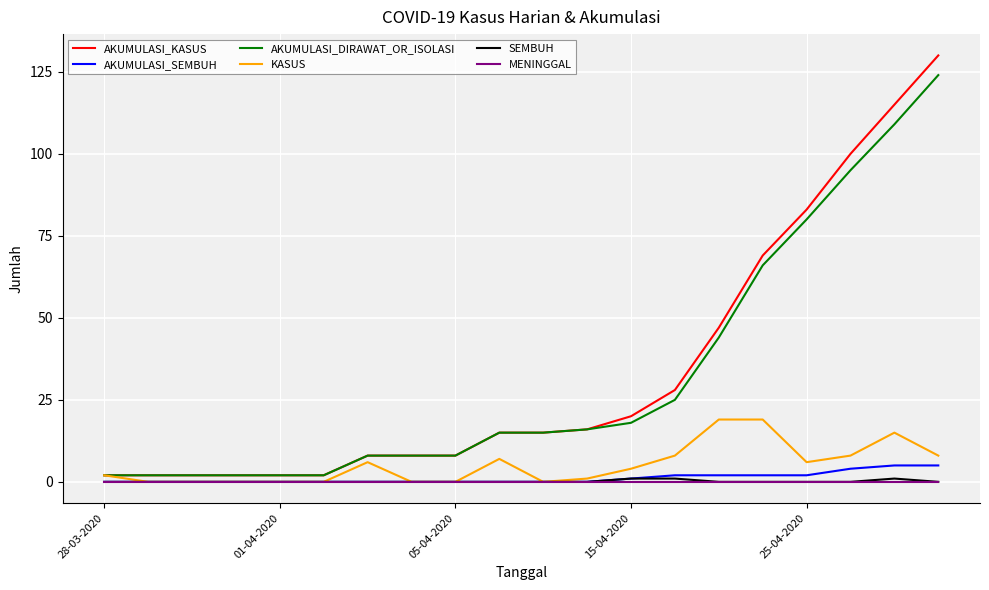

What is the highest value of the AKUMULASI_DIRAWAT_OR_ISOLASI series?

124